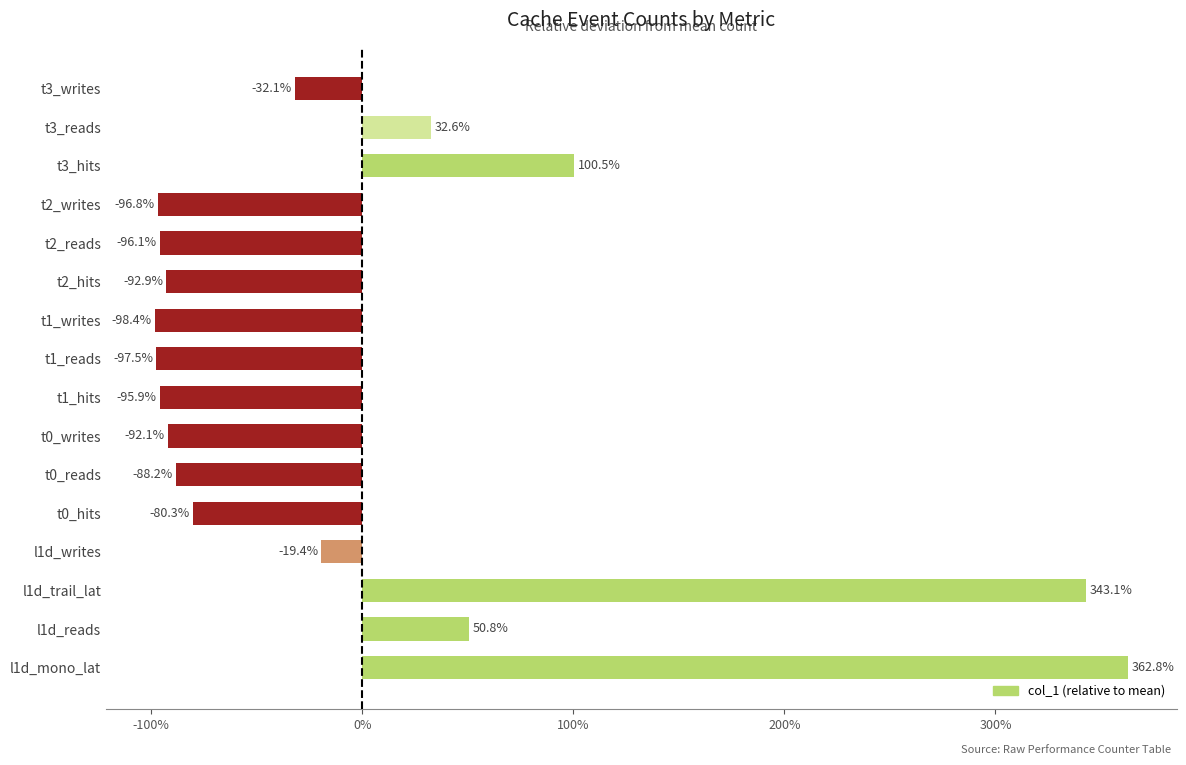

Are the bars horizontal?

Yes